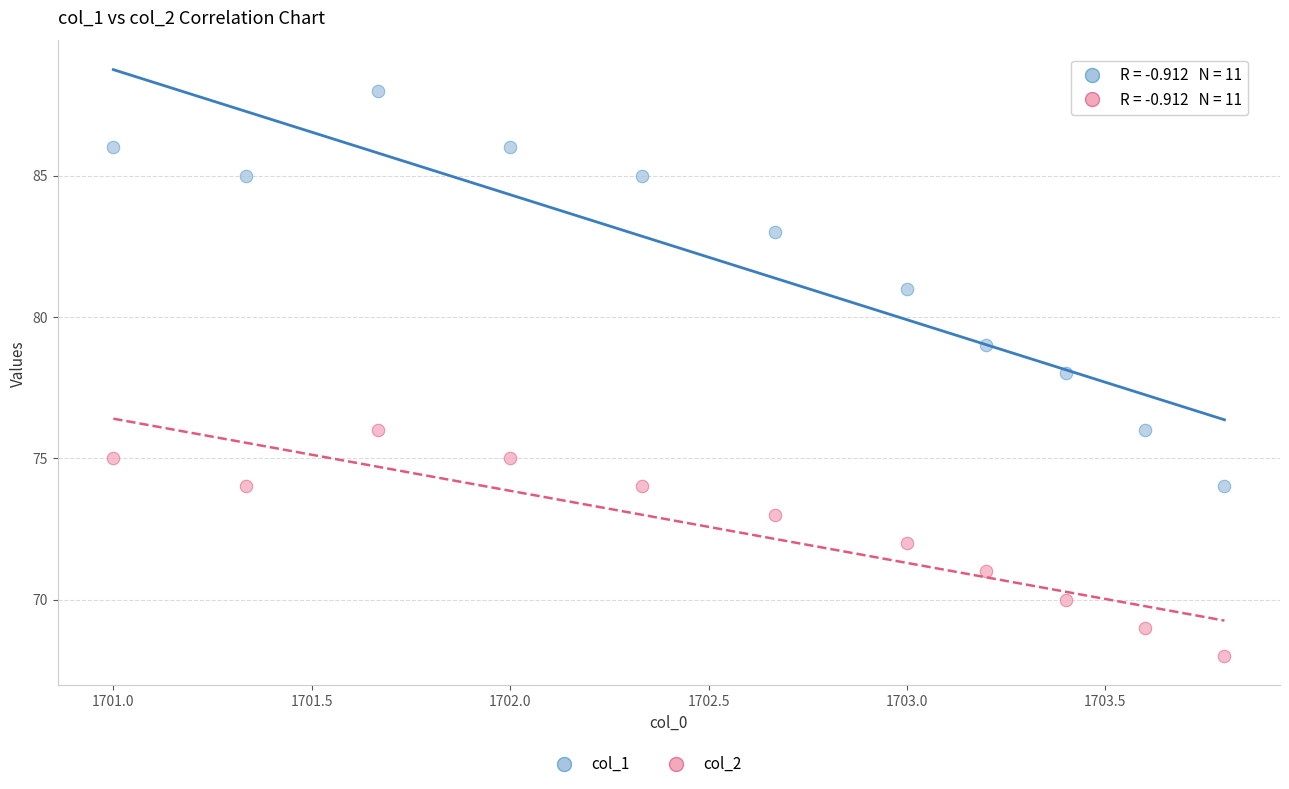

Which series has the widest spread of Y values?

col_1